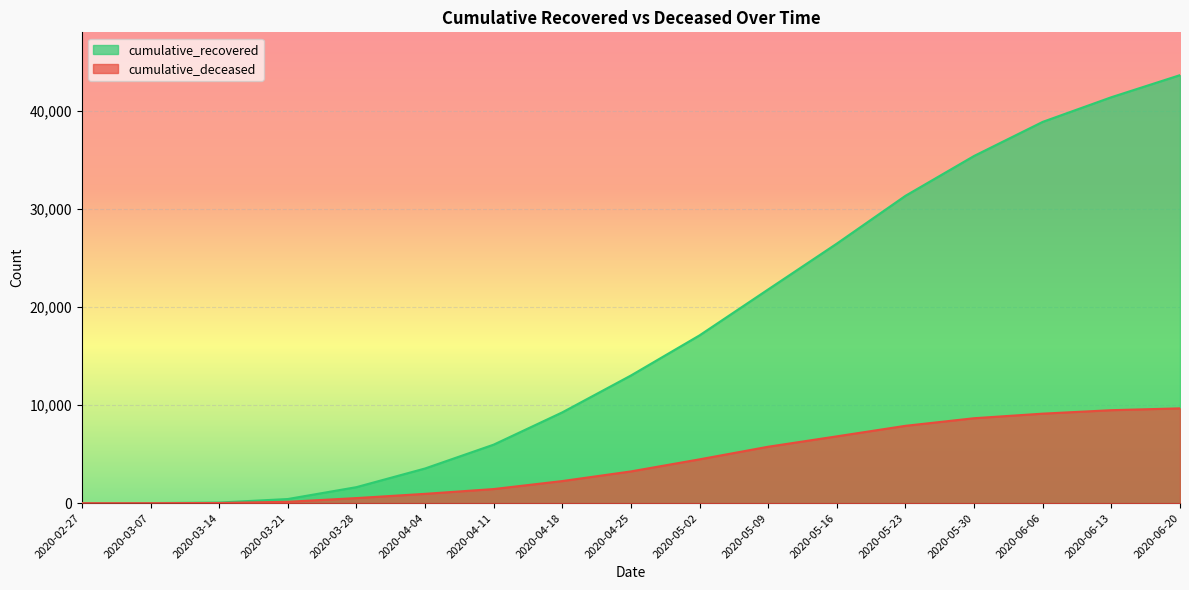

Rank the series at 2020-05-09 from highest to lowest value.

cumulative_recovered, cumulative_deceased